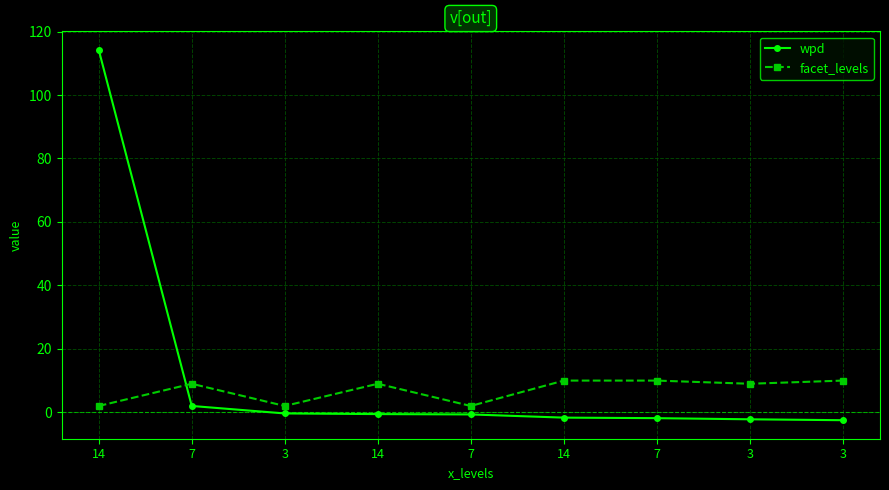

Between 14 and 7, which series saw the biggest shift?

wpd